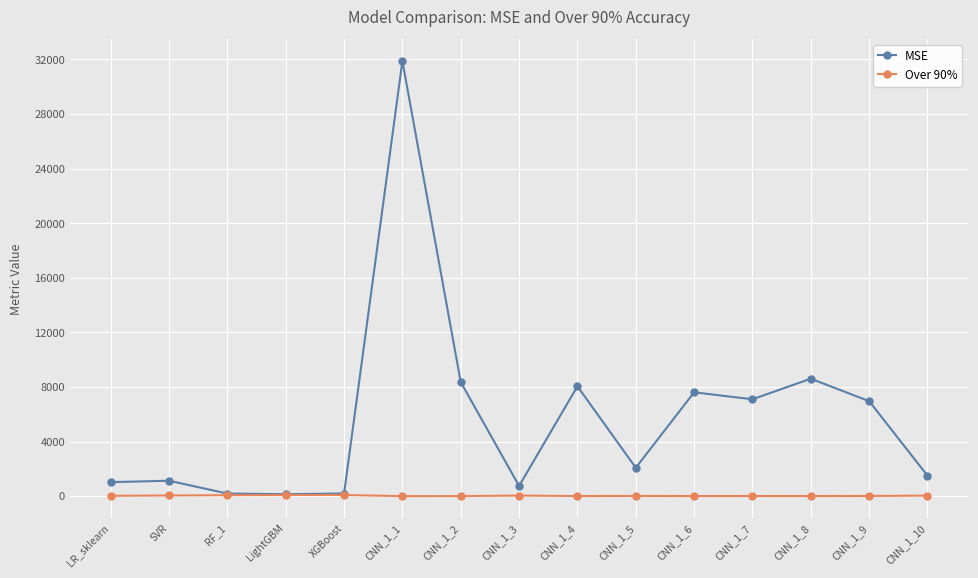

What are all the series names shown in the legend?

MSE, Over 90%